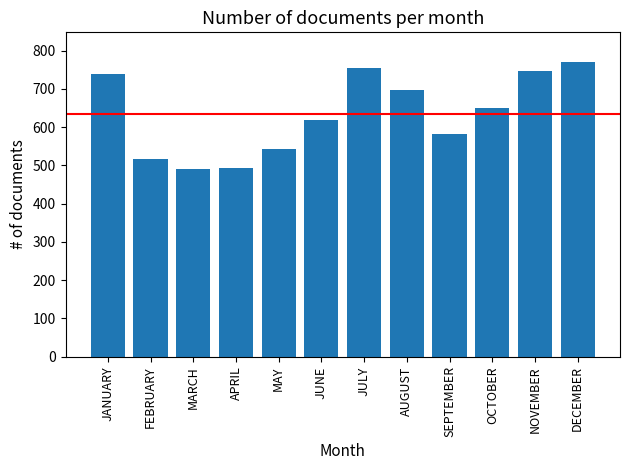

Is it true that the value at MARCH is 265?

False